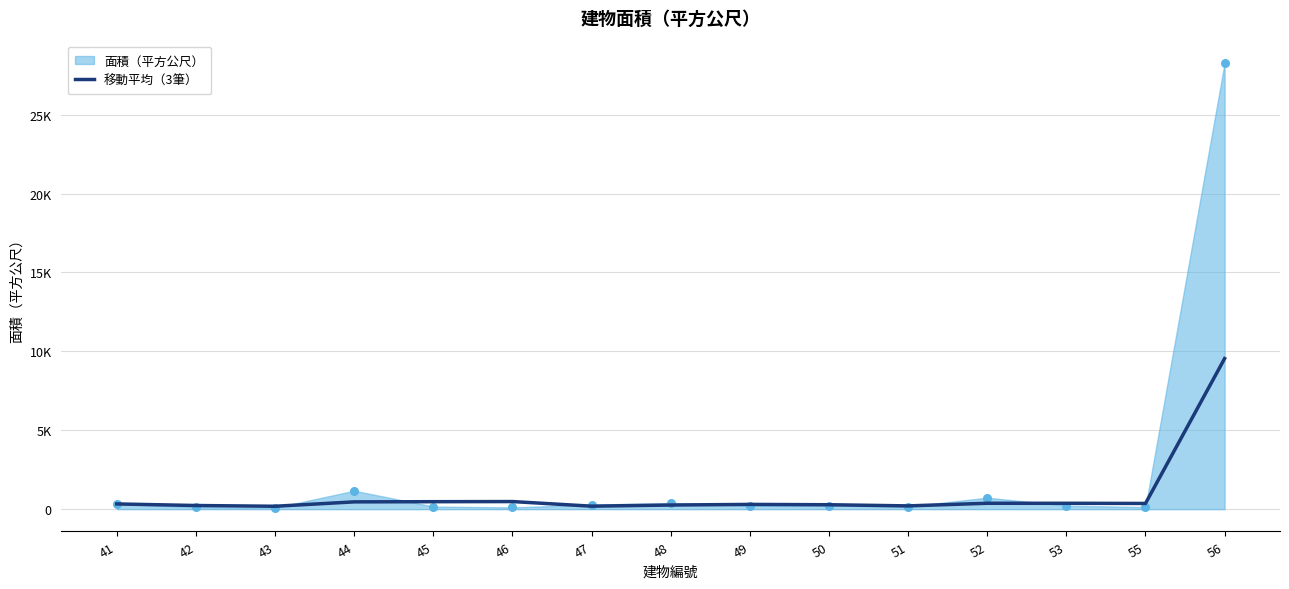

What is the change in value from 44 to 47?

-272.9